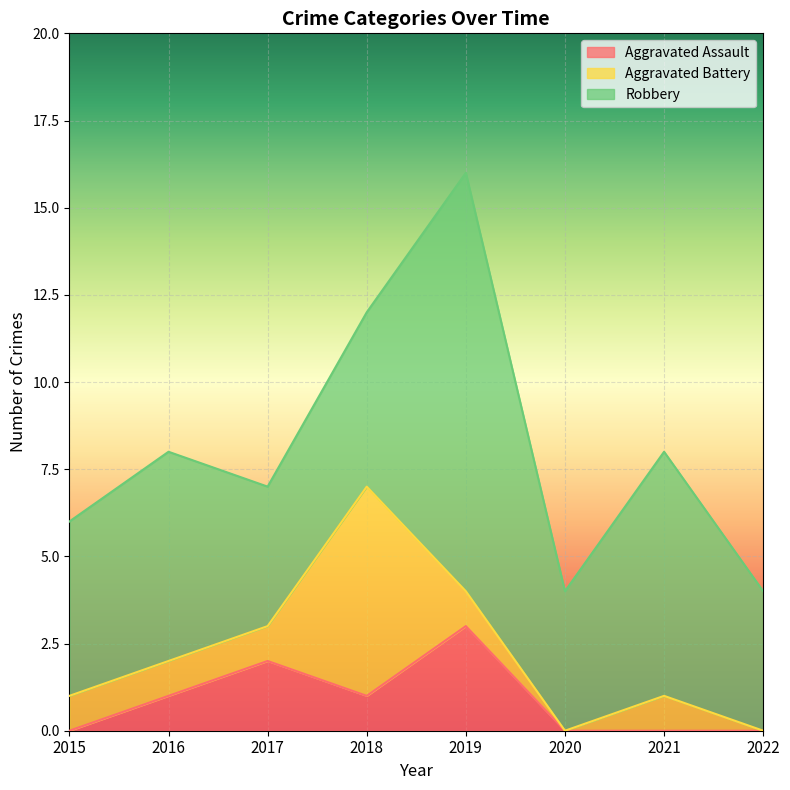

What is the value of the Aggravated Assault point at the 5th from the left?

3